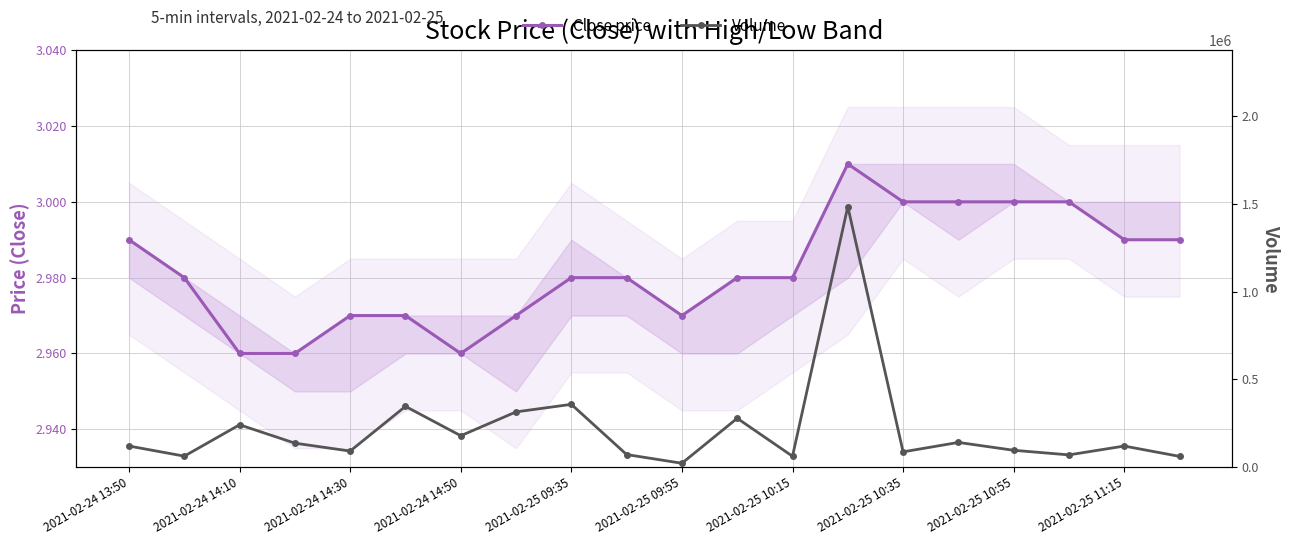

Which series has the largest total across all categories?

Volume